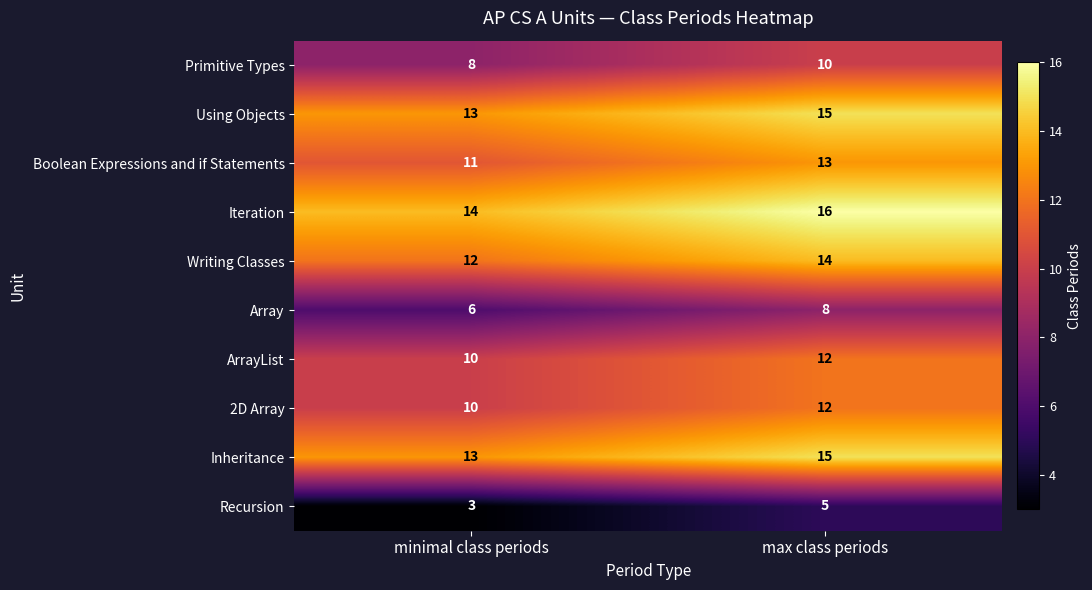

What is the difference between the highest and lowest values at minimal class periods?

11